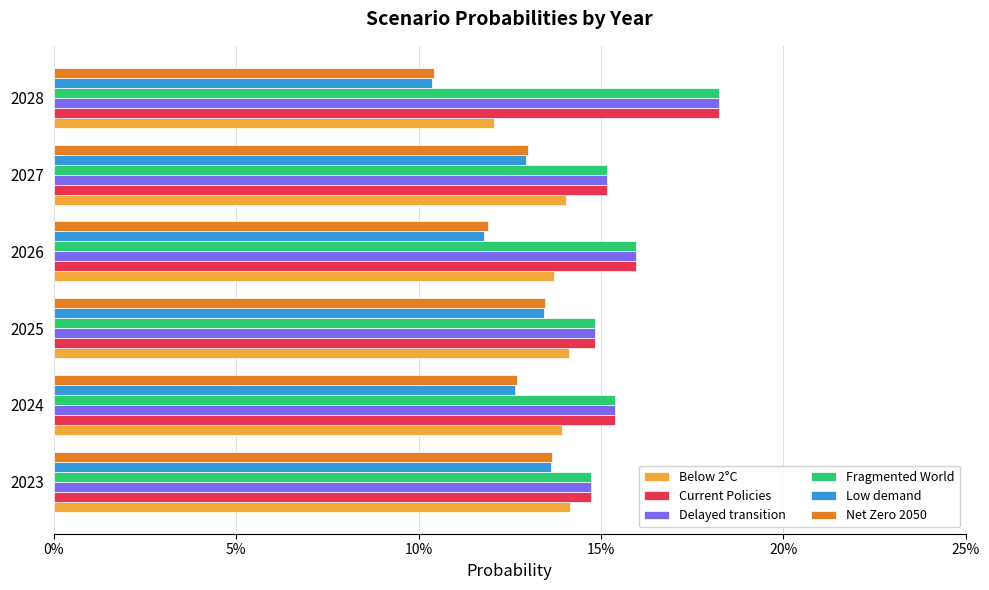

Reading left to right, list all the values displayed in this chart.

Below 2°C: 0.1	0.1	0.1	0.1	0.1	0.1
Current Policies: 0.1	0.2	0.1	0.2	0.2	0.2
Delayed transition: 0.1	0.2	0.1	0.2	0.2	0.2
Fragmented World: 0.1	0.2	0.1	0.2	0.2	0.2
Low demand: 0.1	0.1	0.1	0.1	0.1	0.1
Net Zero 2050: 0.1	0.1	0.1	0.1	0.1	0.1